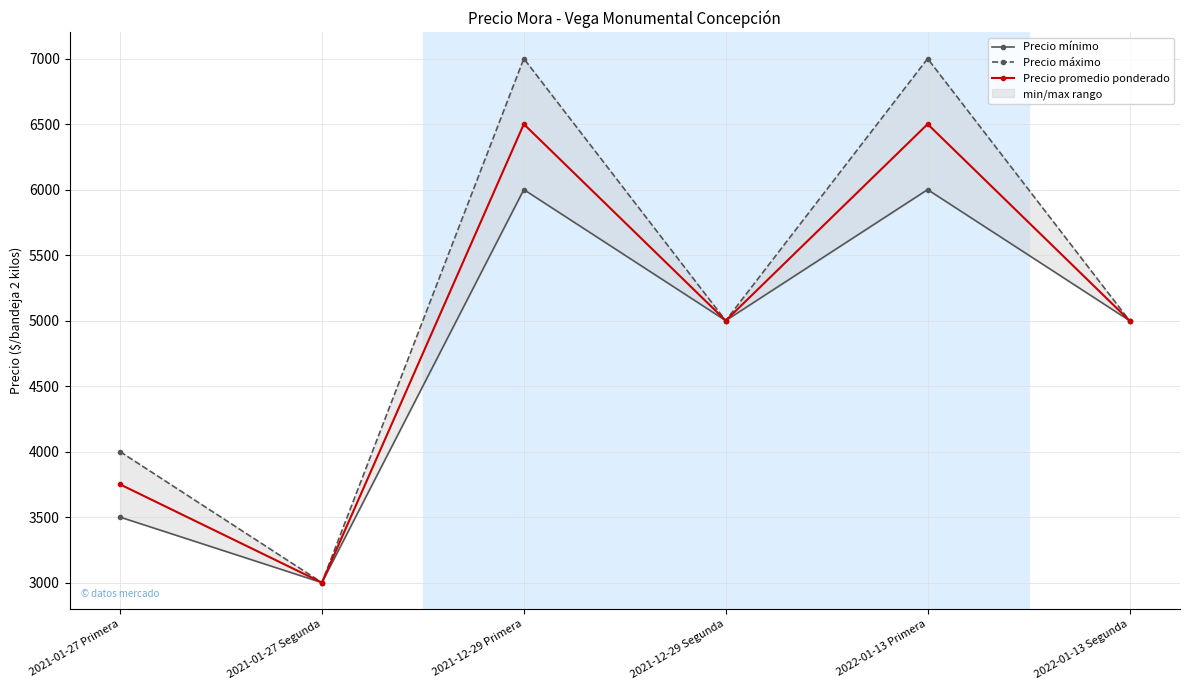

Which series has the widest spread of values?

Precio máximo